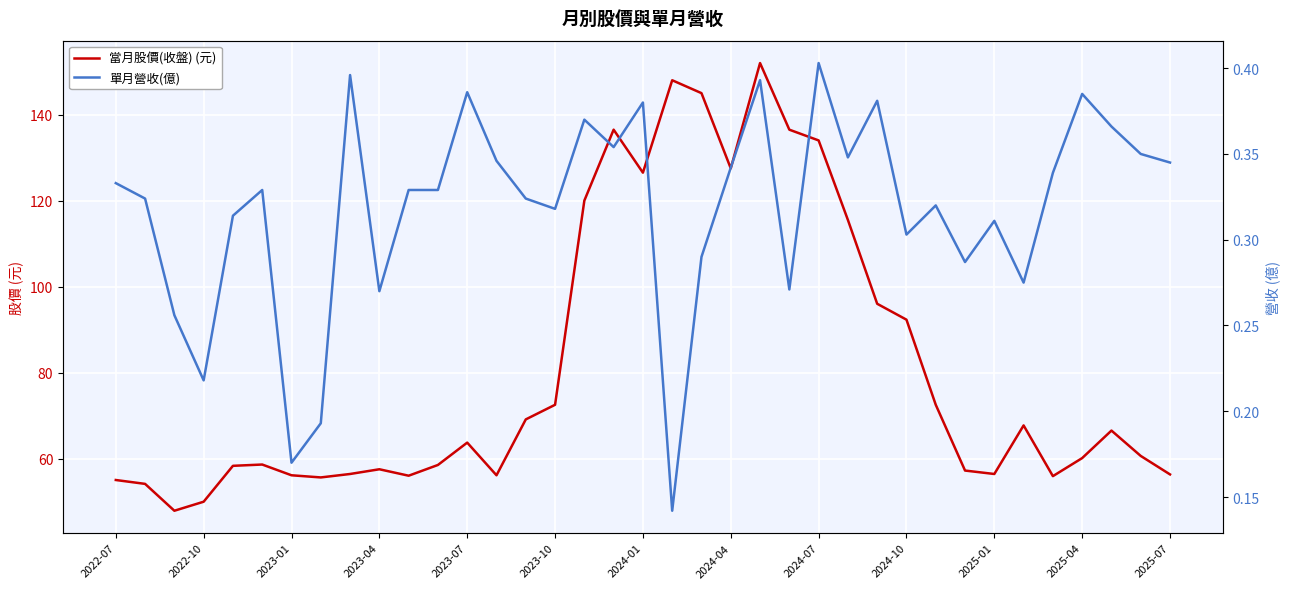

What is the maximum value for 當月股價(收盤) (元)?

152.0